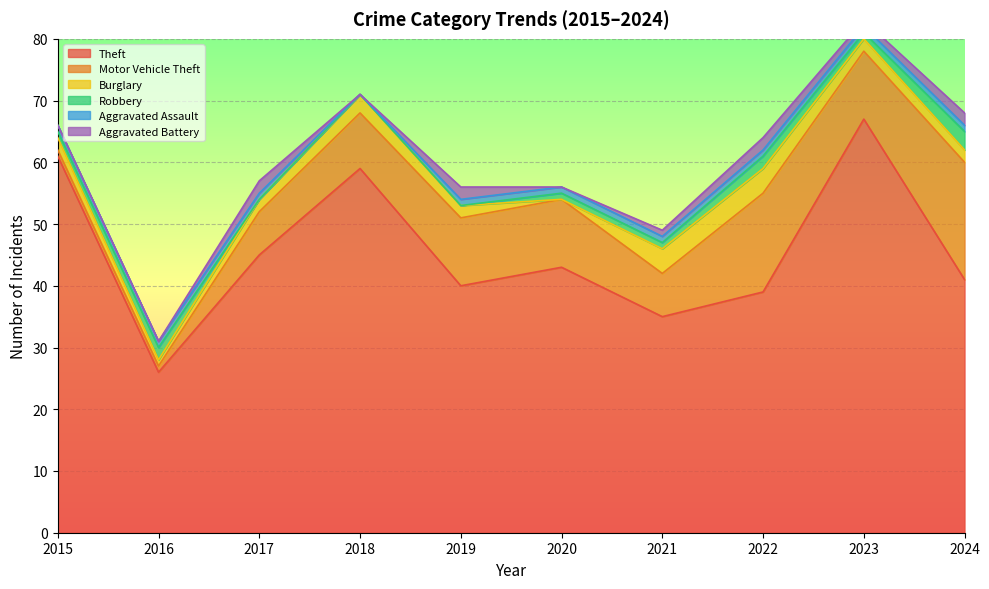

Is it true that Theft equals 16 at 2016?

False